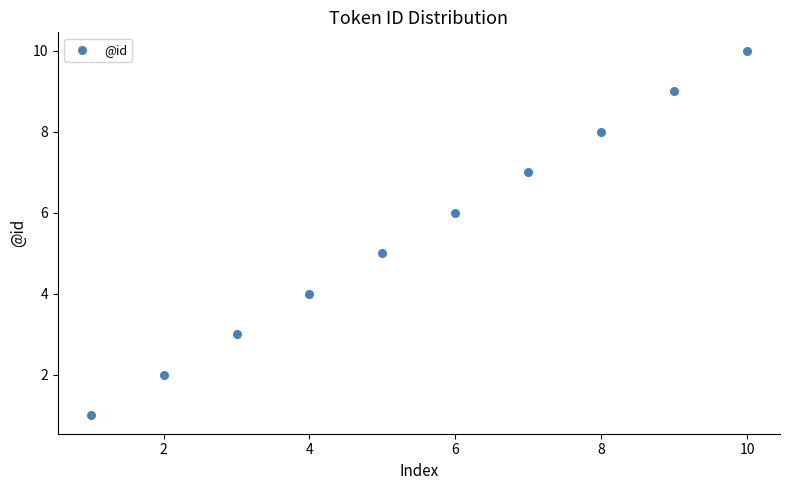

What is the range of Y values (max minus min)?

9